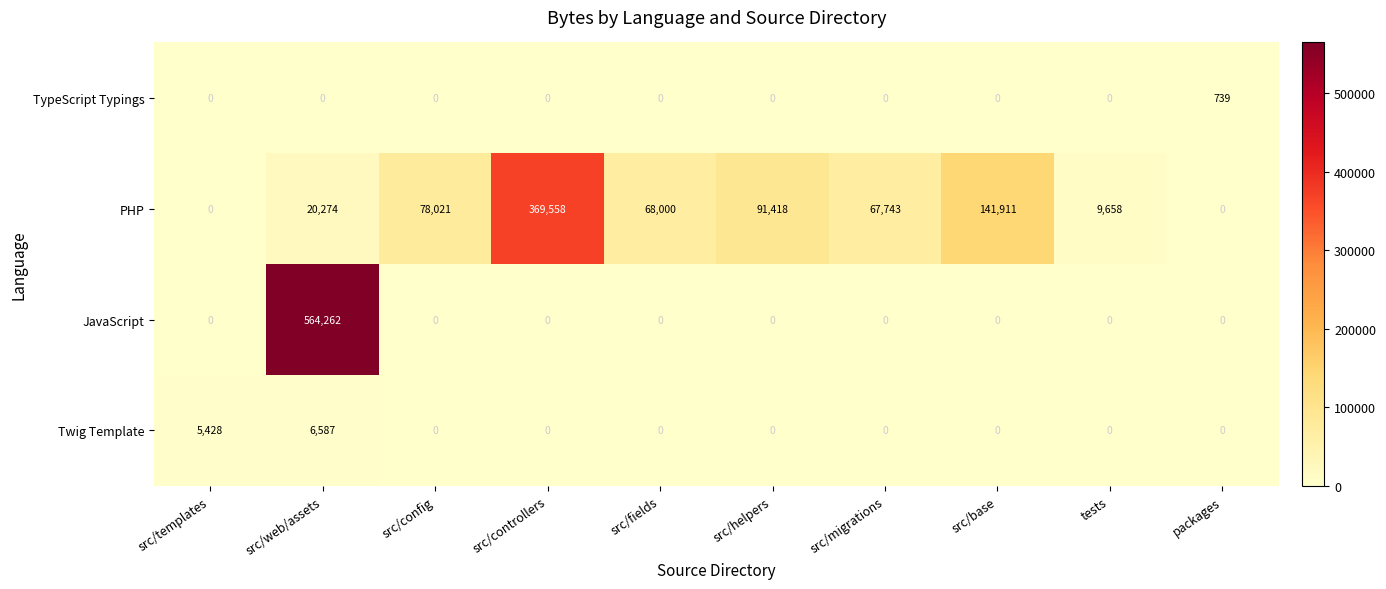

What is the difference between the second highest and minimum values in the Twig Template series?

5428